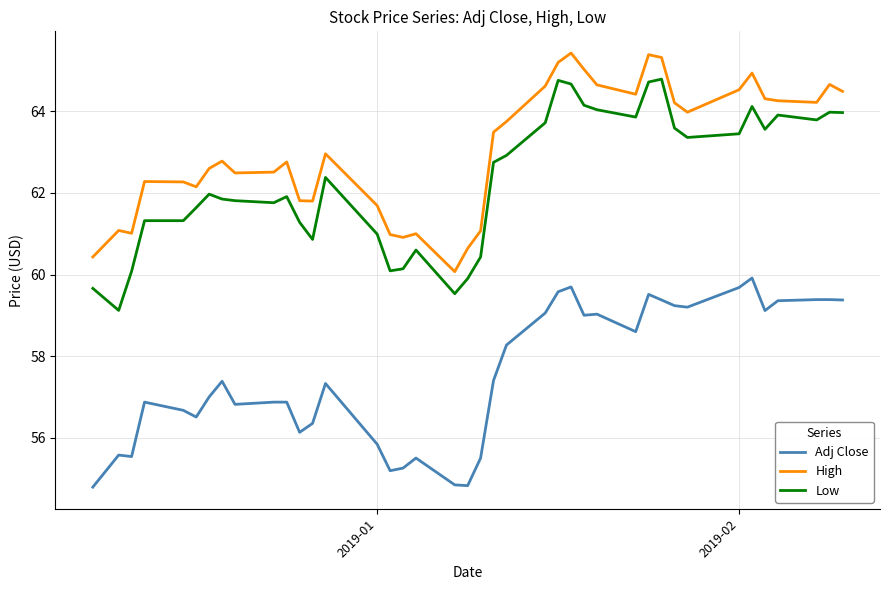

True or false: High and Adj Close intersect in this chart.

False